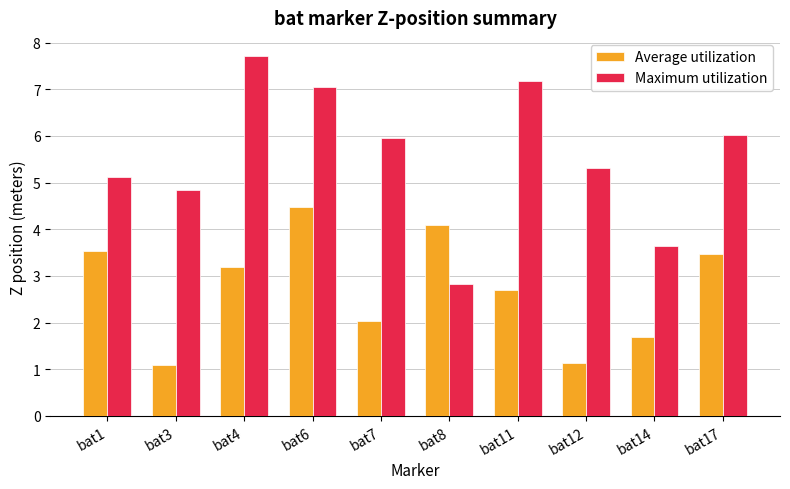

Which series has the largest range (max minus min)?

Maximum utilization